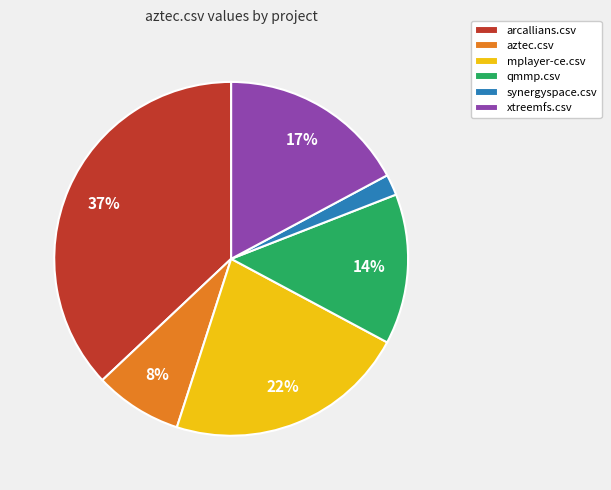

Does aztec.csv account for over 50% of the chart?

No